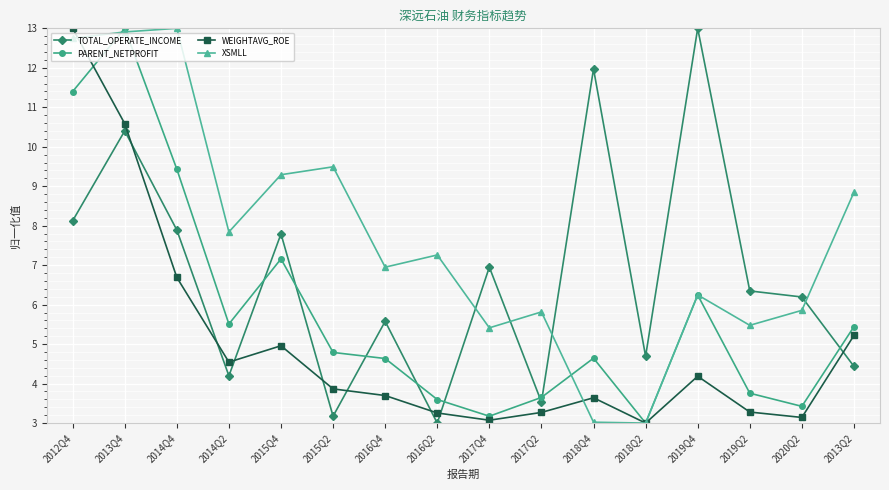

List the labels in order of TOTAL_OPERATE_INCOME value, smallest first.

2016Q2, 2015Q2, 2017Q2, 2014Q2, 2013Q2, 2018Q2, 2016Q4, 2020Q2, 2019Q2, 2017Q4, 2015Q4, 2014Q4, 2012Q4, 2013Q4, 2018Q4, 2019Q4